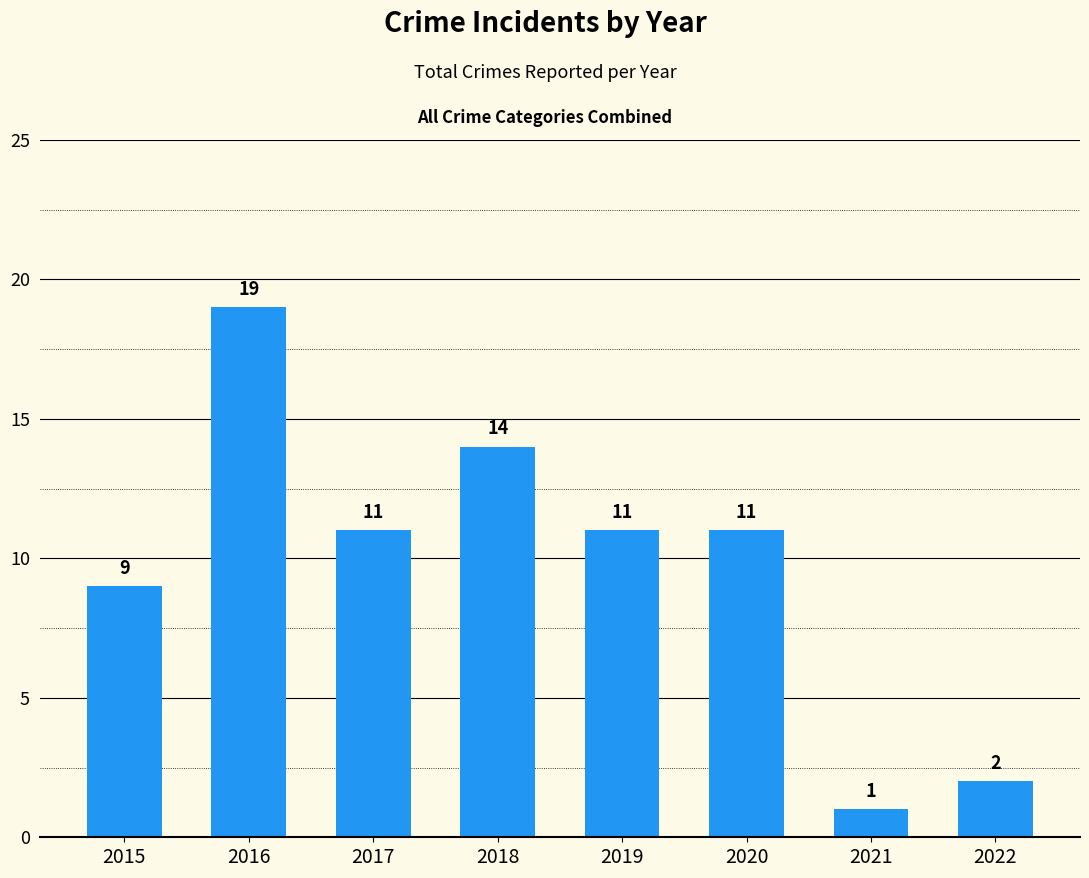

Are the bars horizontal?

No